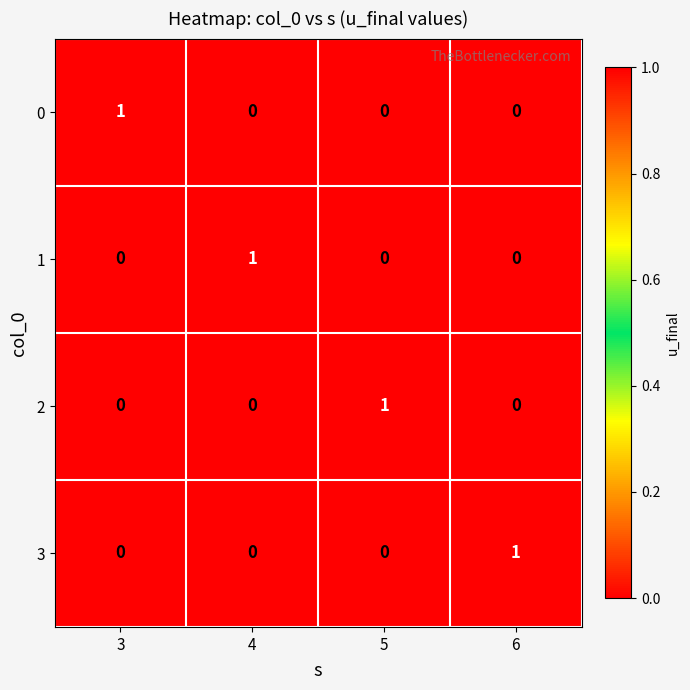

Is it true that 1 equals 0 at 5?

True